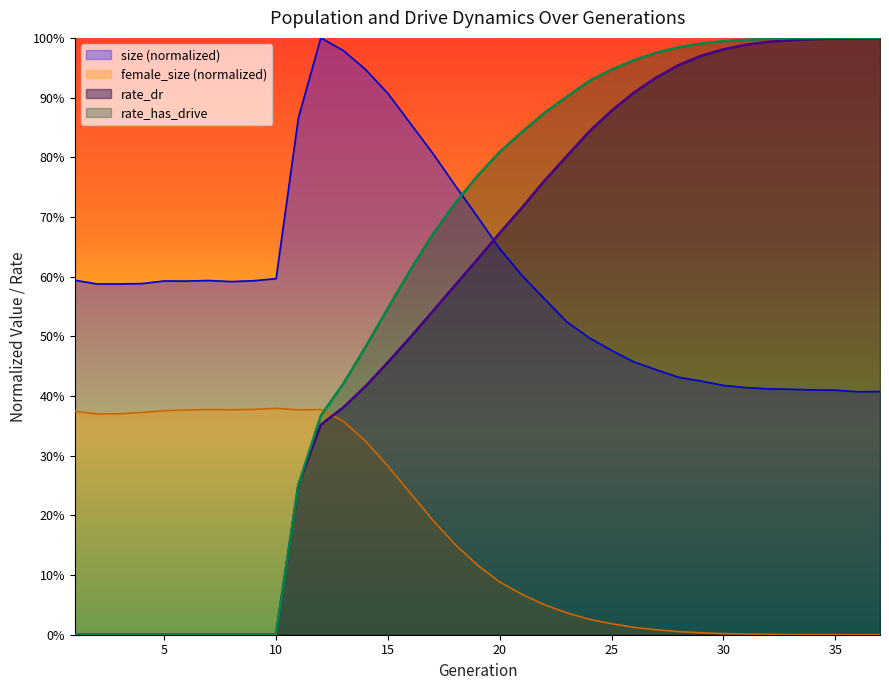

What are all the series names shown in the legend?

size (normalized), female_size (normalized), rate_dr, rate_has_drive